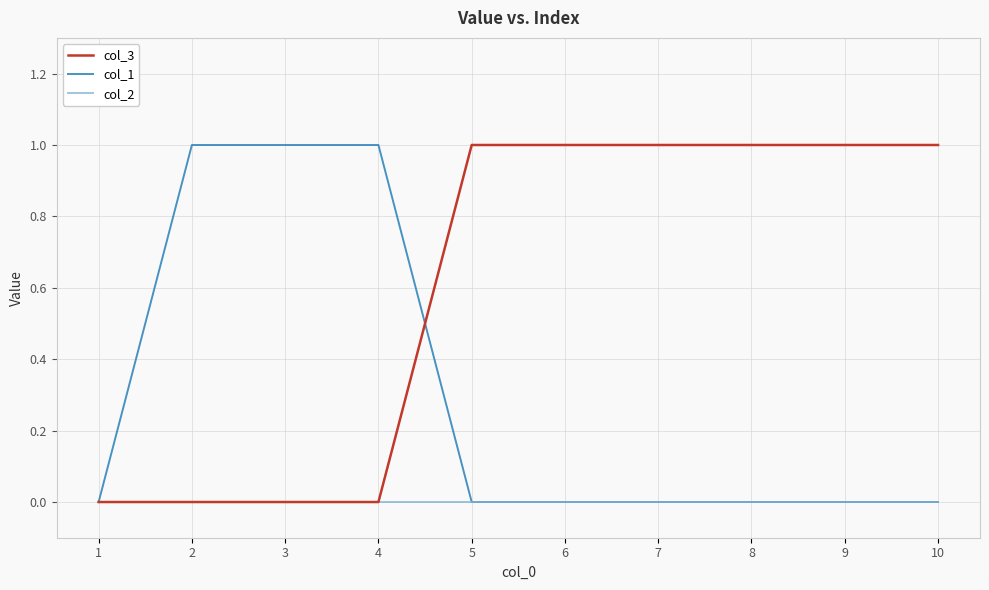

What is the highest value of the col_1 series?

1